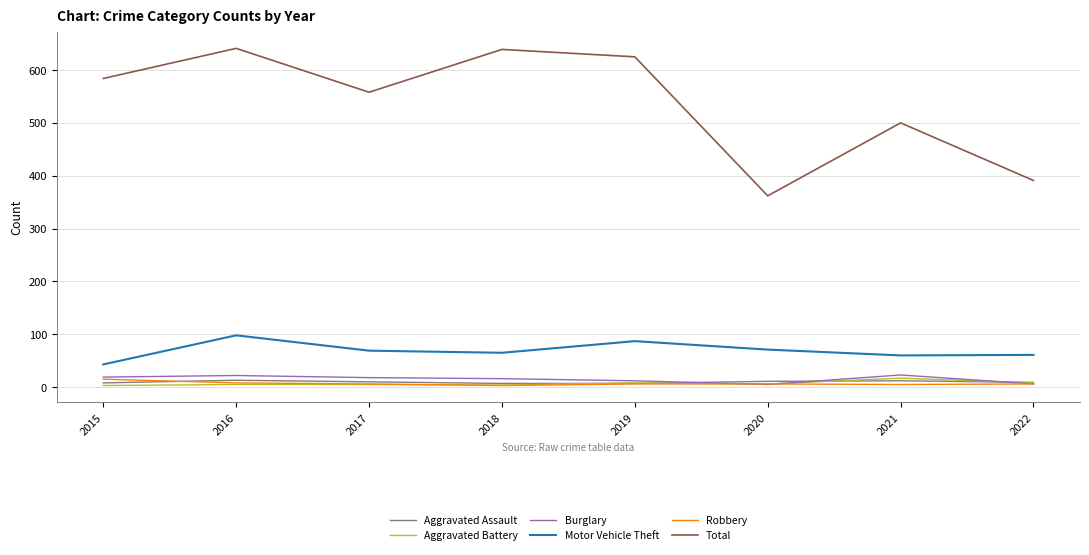

The Burglary series shows 5 at 2020. True or false?

True